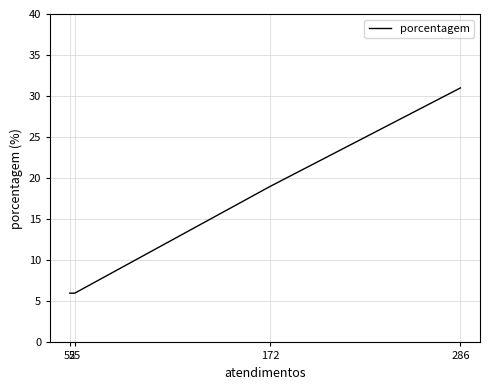

Which label corresponds to the smallest value in the chart?

55